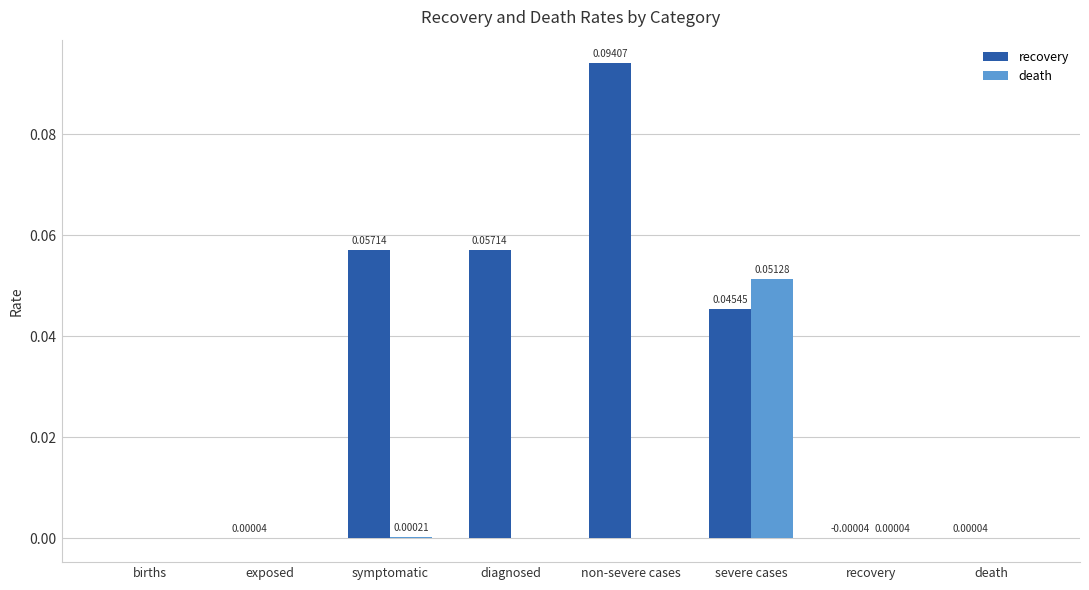

Which series has the largest total across all categories?

recovery